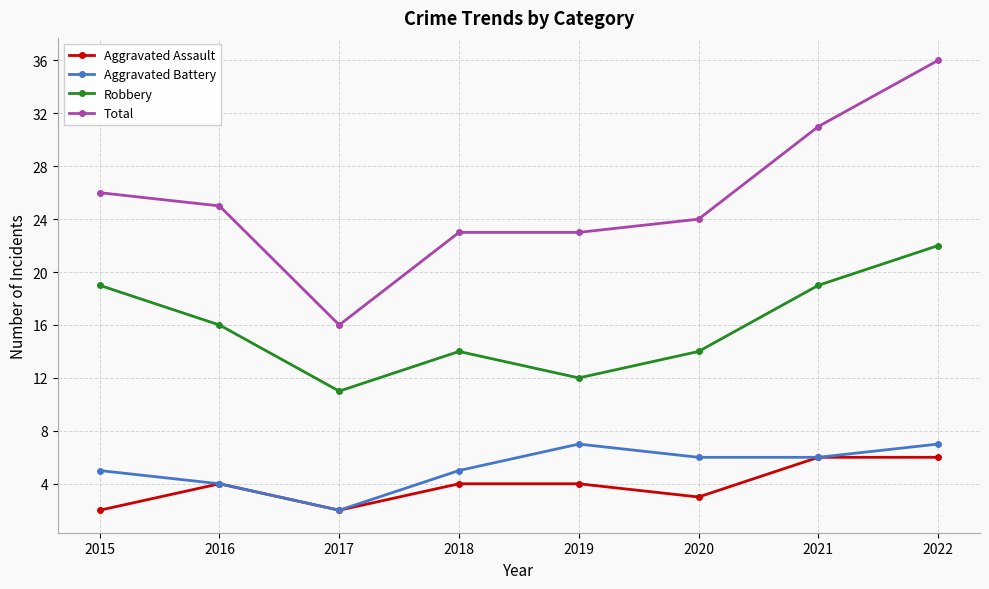

True or false: Robbery and Aggravated Battery cross at least once.

False